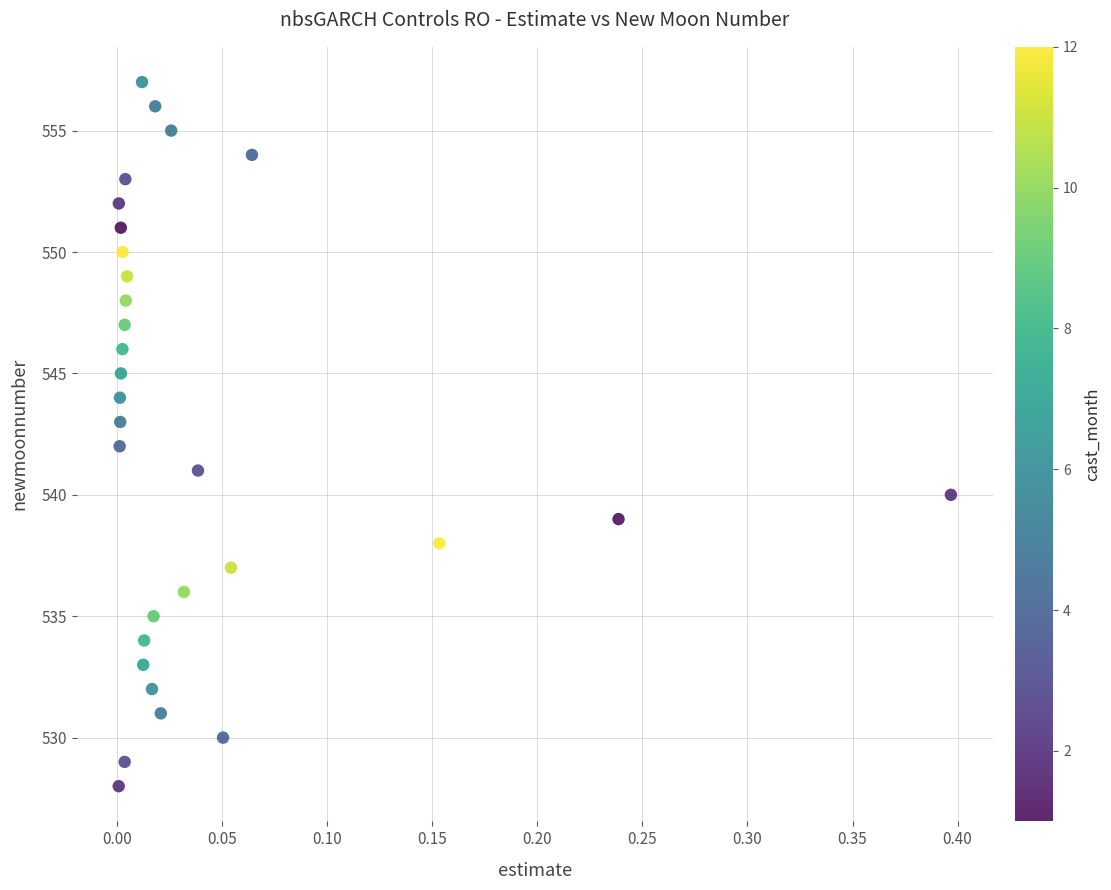

What is the range of Y values (max minus min)?

29